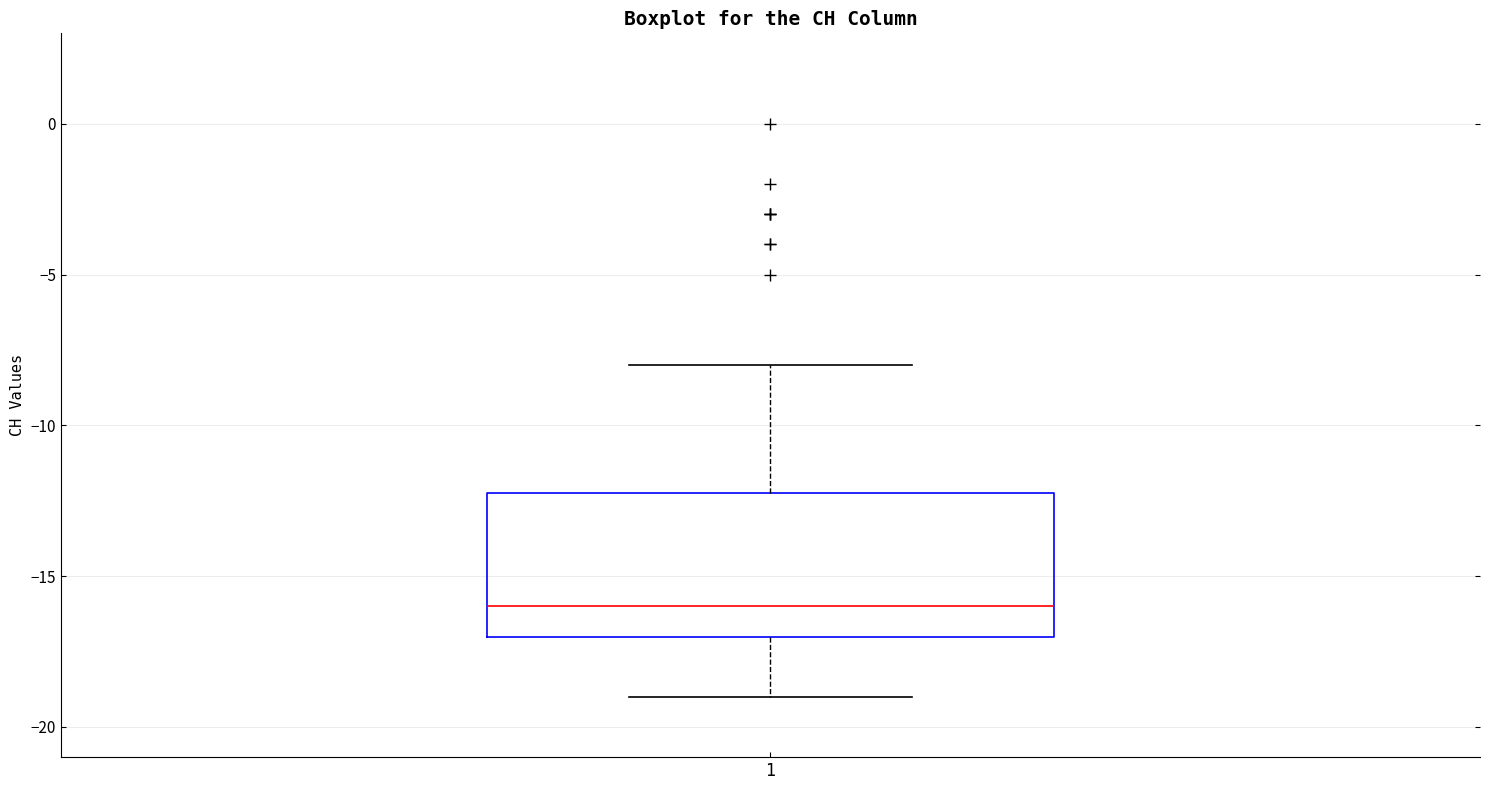

Transcribe this box plot: give where the median line is, the range the box spans, and where the two whiskers end, as read against the y-axis. The values are not printed on the chart, so give them approximately, as read against the axis.

median -16, box -17 to -12, whiskers -19 to -8